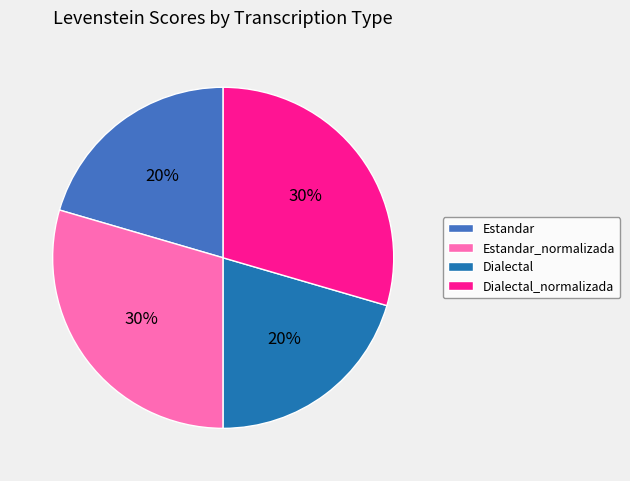

What is the ratio of the value at Dialectal to the value at Estandar_normalizada?

0.7